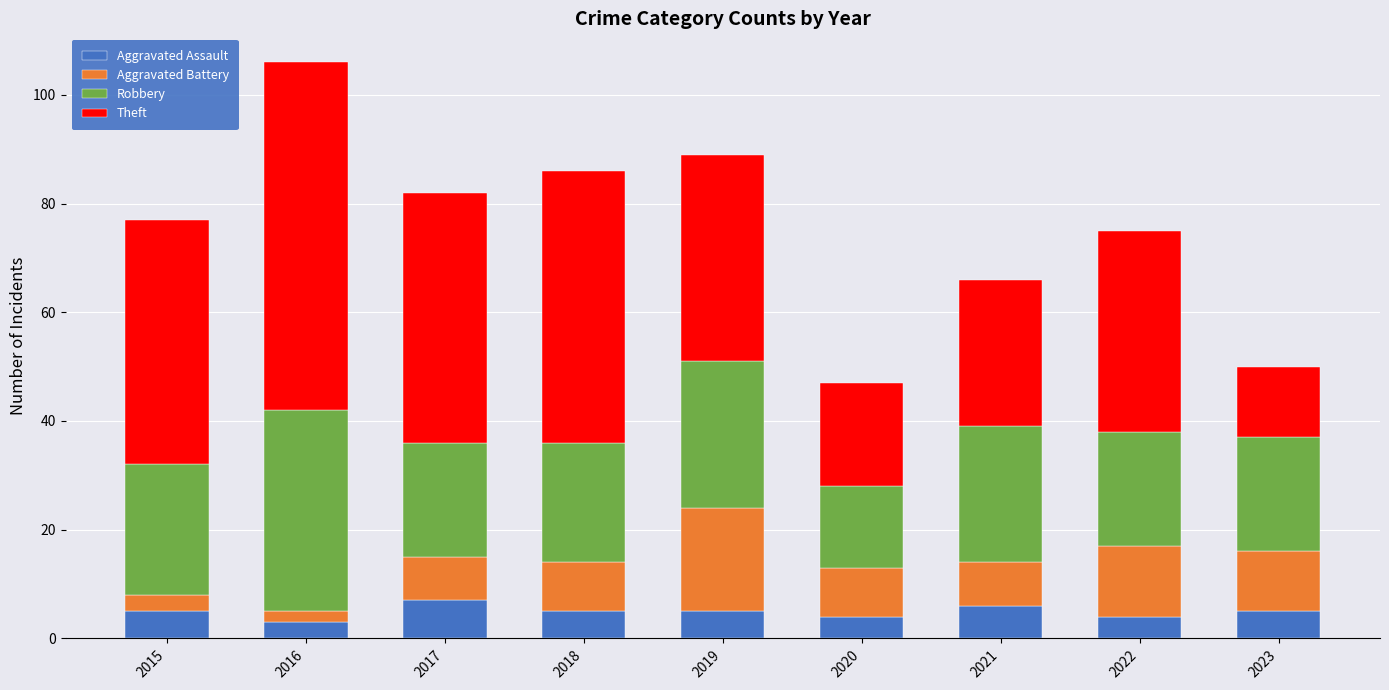

What is the sum of all Aggravated Assault values?

44